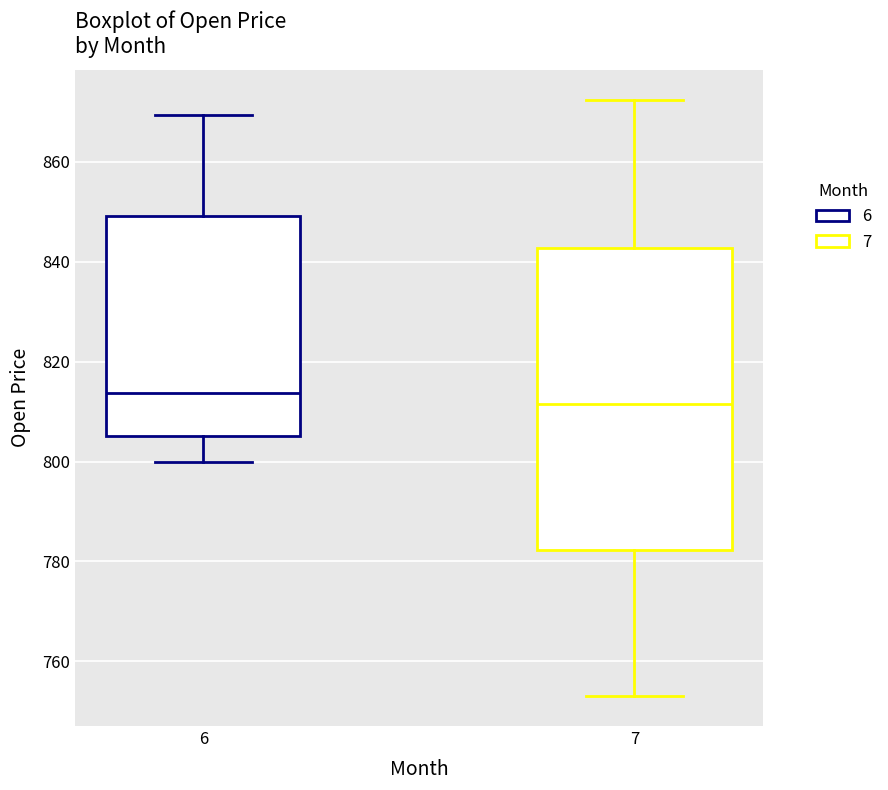

Where does the upper whisker of the box at x = 7 end on the y-axis? The values are not printed on the chart, so give them approximately, as read against the axis.

872